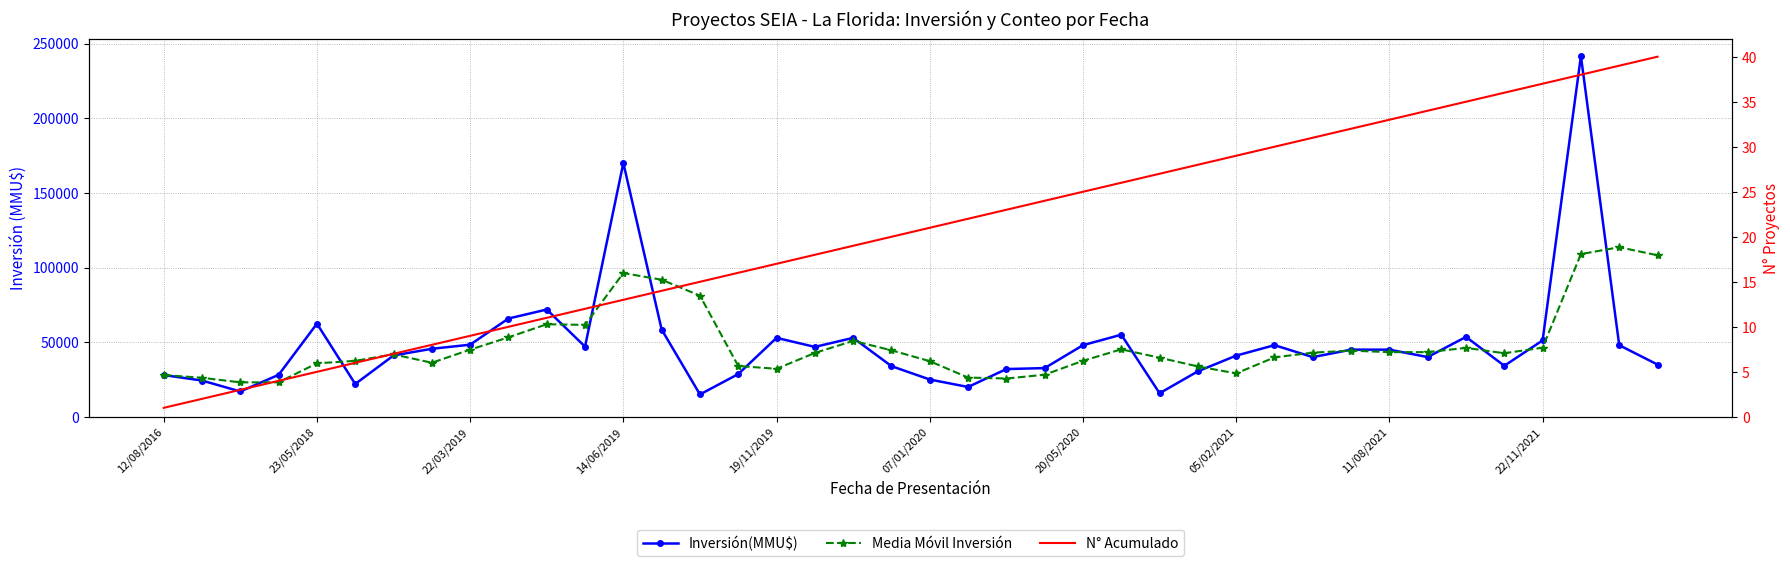

Which series changed the most between 20/05/2020 and 39?

Media Móvil Inversión